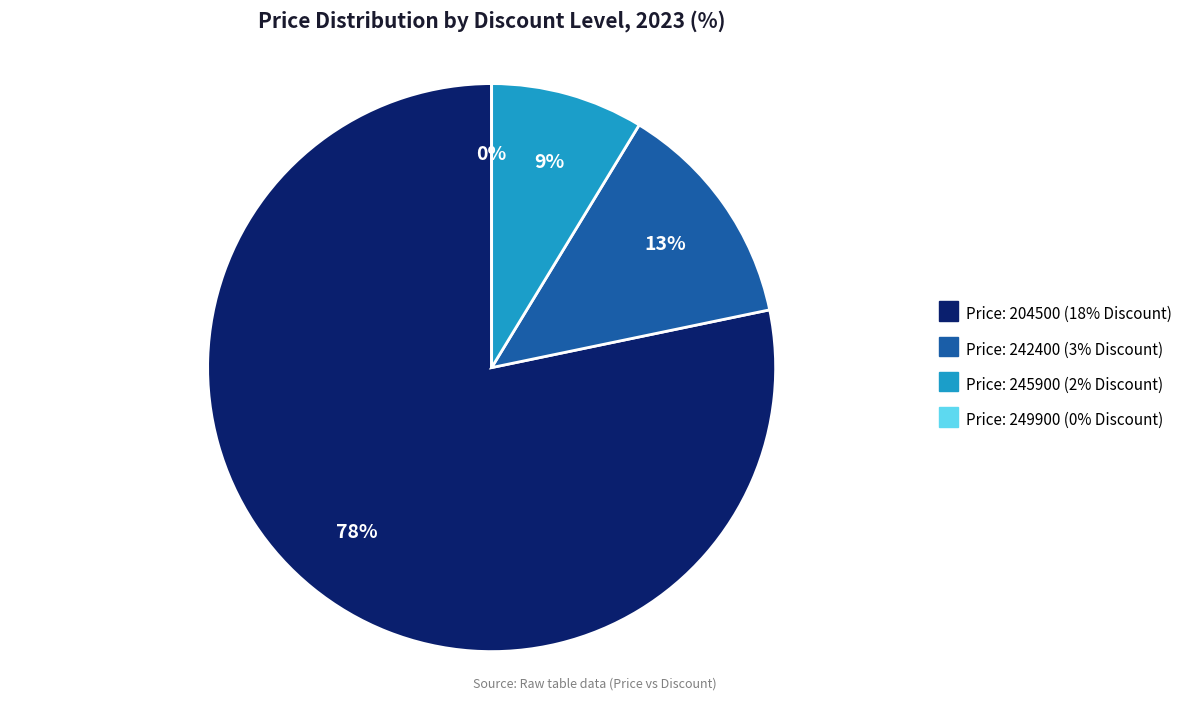

To the nearest percent, what is the average slice percentage?

25%